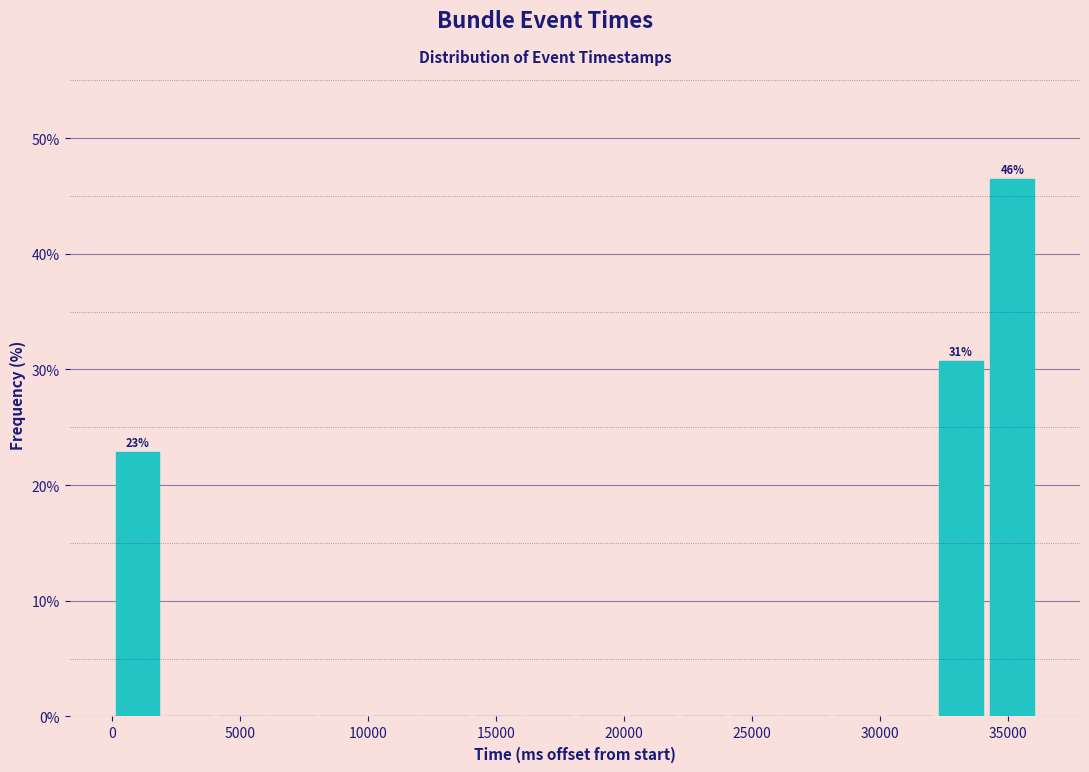

Which range on the x-axis has the tallest bar?

34000 to 36000